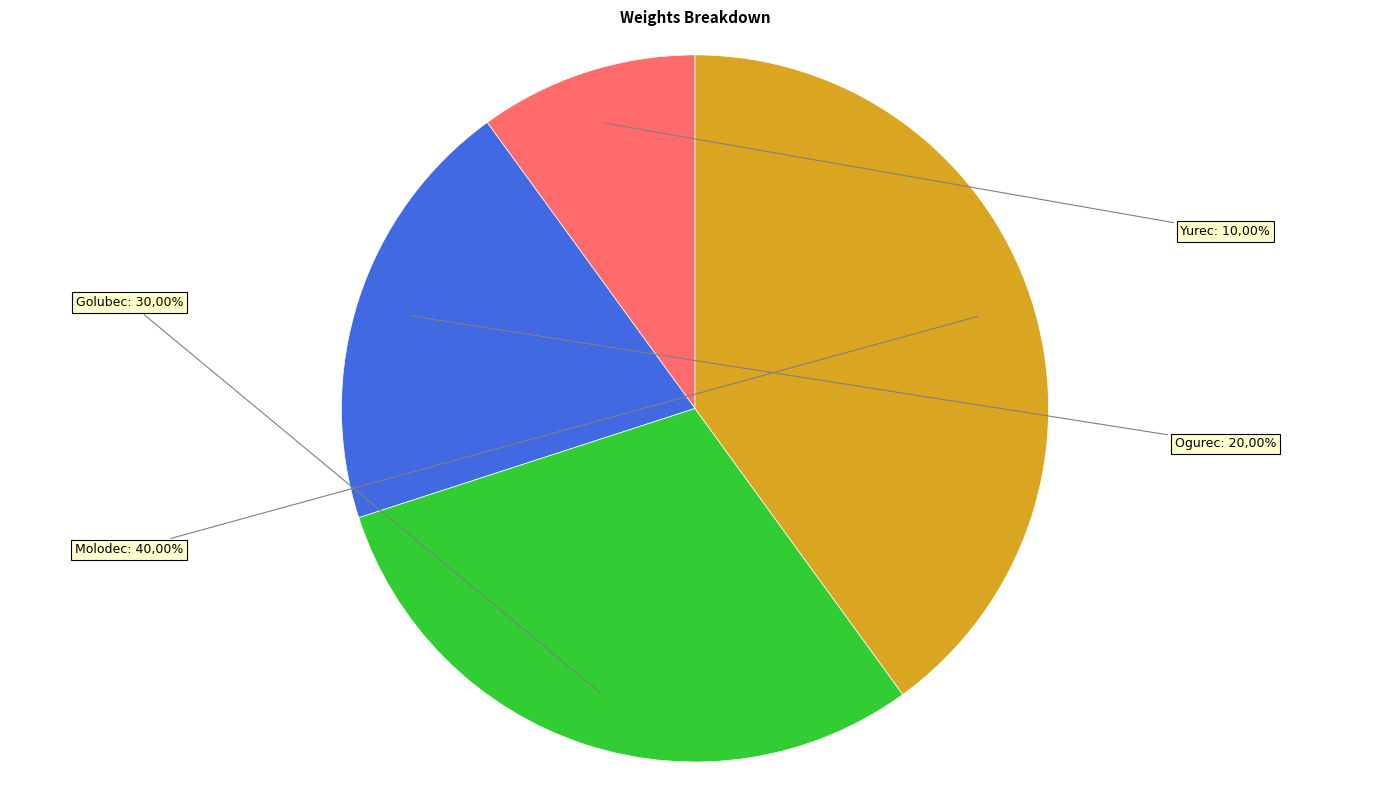

What portion of the pie excludes Molodec?

60.0%